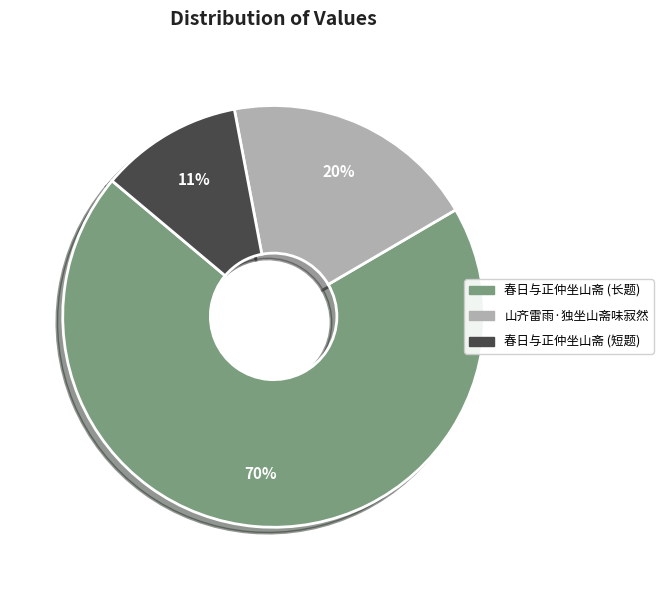

To the nearest percent, what is the average slice percentage?

33%